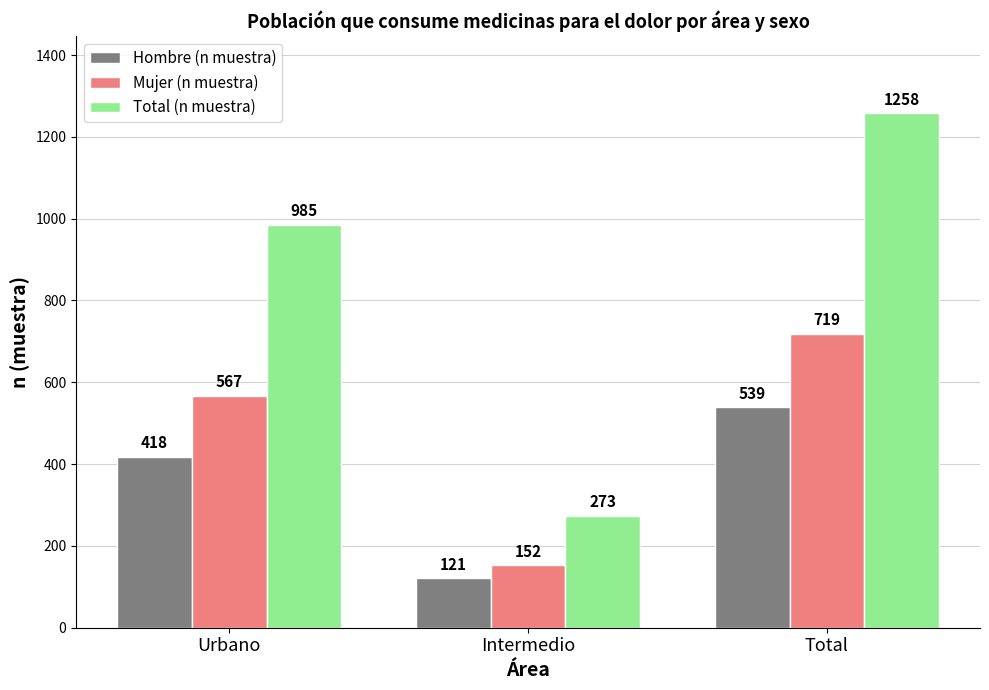

What is the sum of the Hombre (n muestra) values at Intermedio and Total?

660